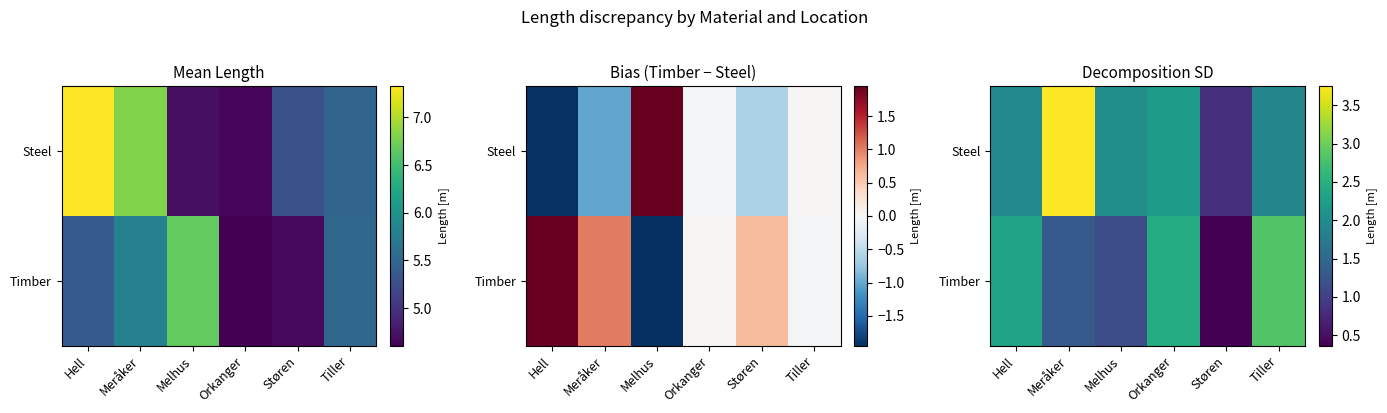

What is the sum of all Timber values?

10.5